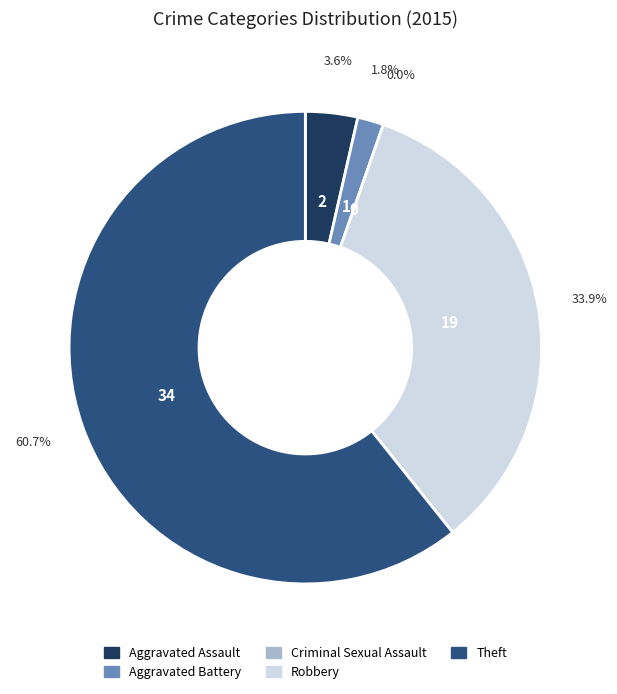

Which category has the smallest portion of the pie?

Criminal Sexual Assault